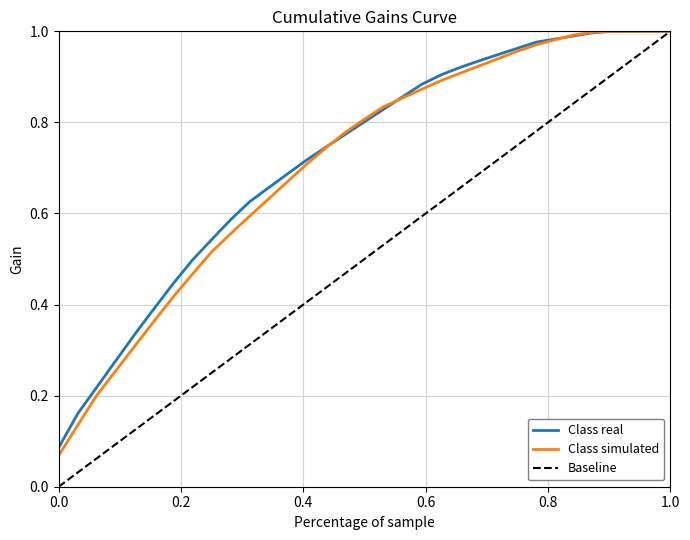

Which series has the widest spread of values?

Baseline